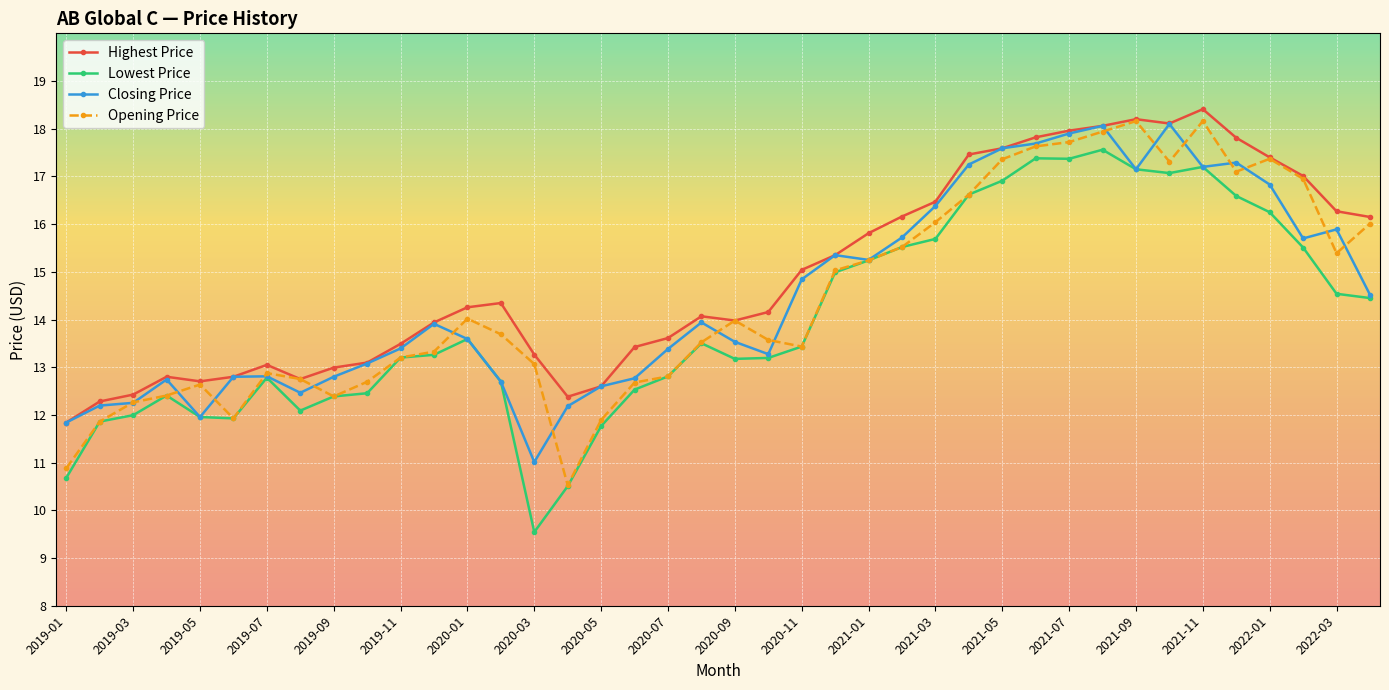

Count the number of categories in the chart.

40